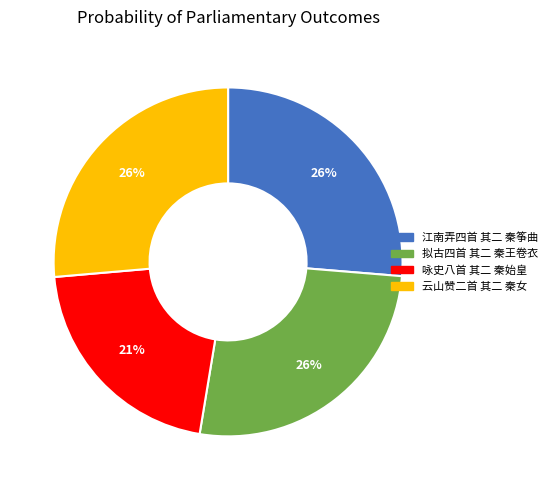

To the nearest percent, what is the average slice percentage?

25%